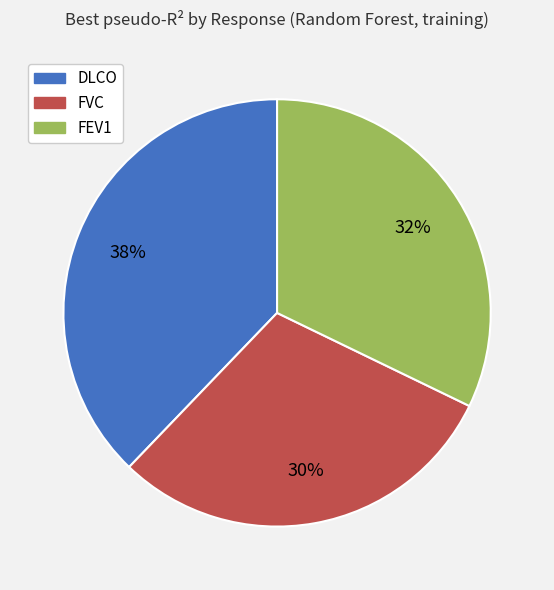

What is the largest slice in the pie chart?

DLCO